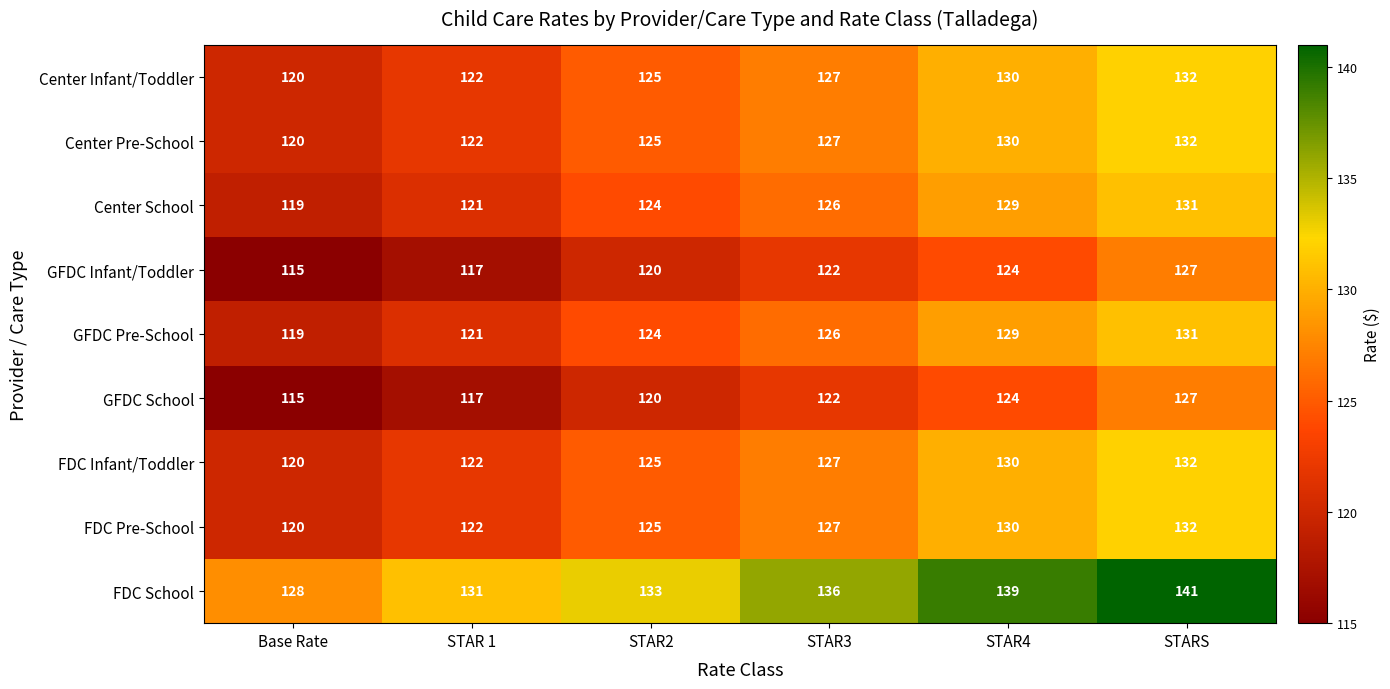

How many series are shown in this chart?

9